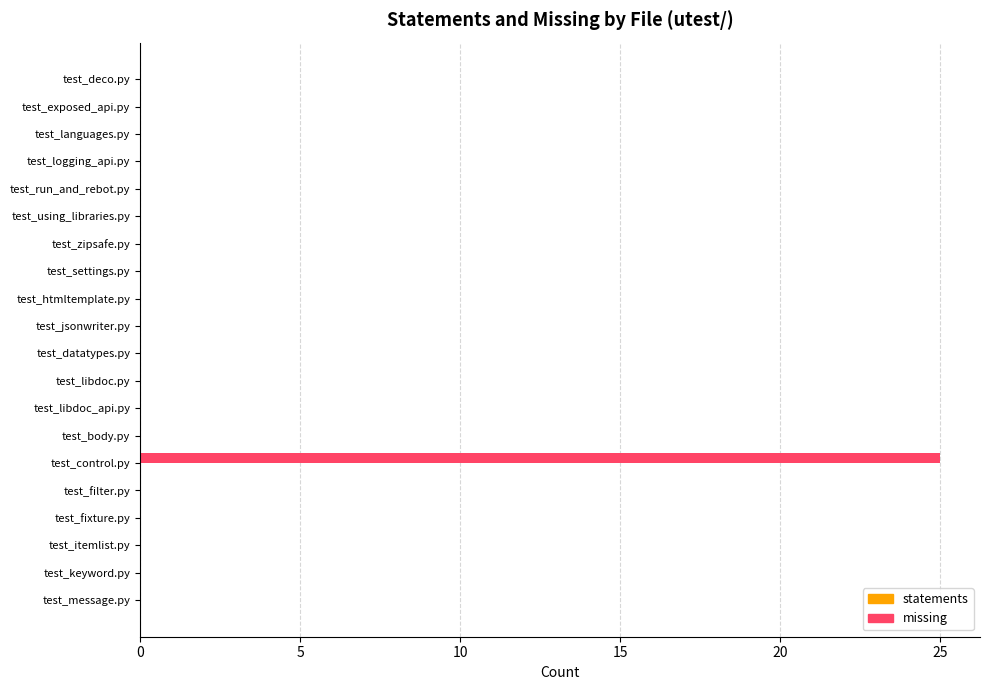

What is the change in value from test_exposed_api.py to test_control.py?

+25